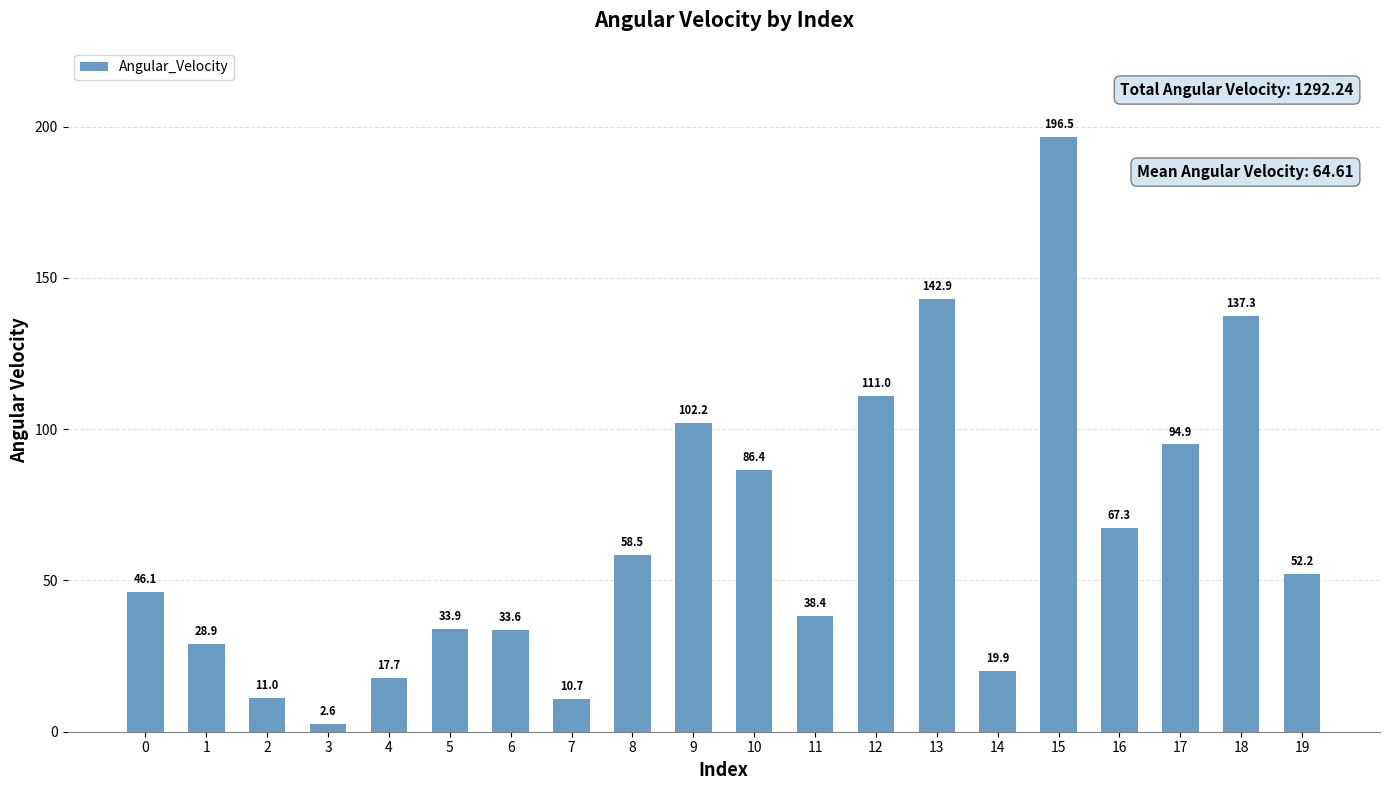

Does the chart contain stacked bars?

No